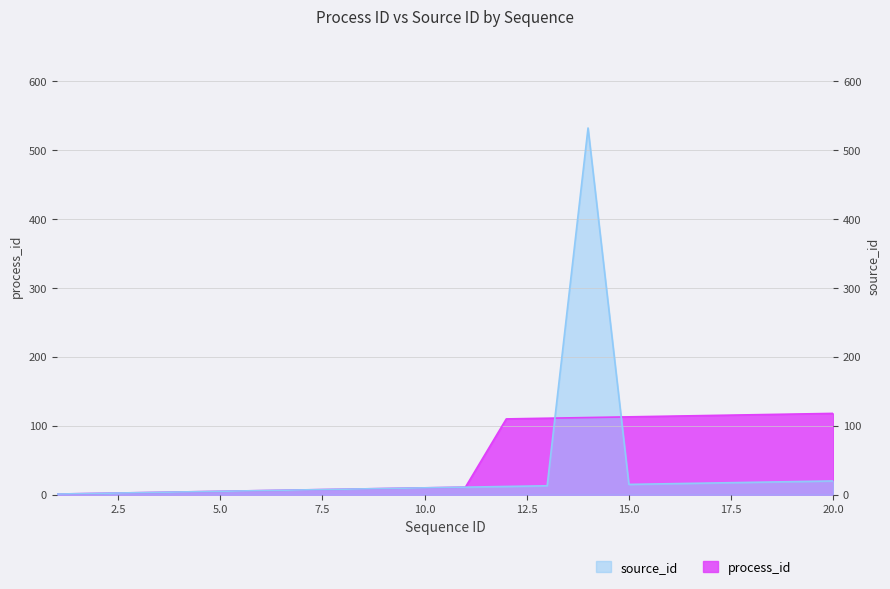

True or false: source_id has more than 2 points higher than both neighbors.

False